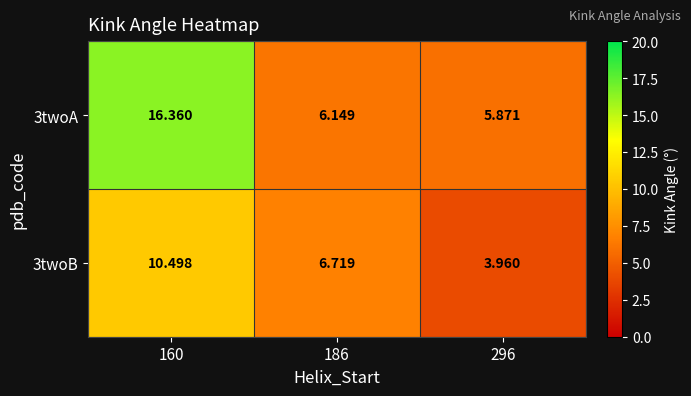

At how many categories does at least one series exceed 11?

1